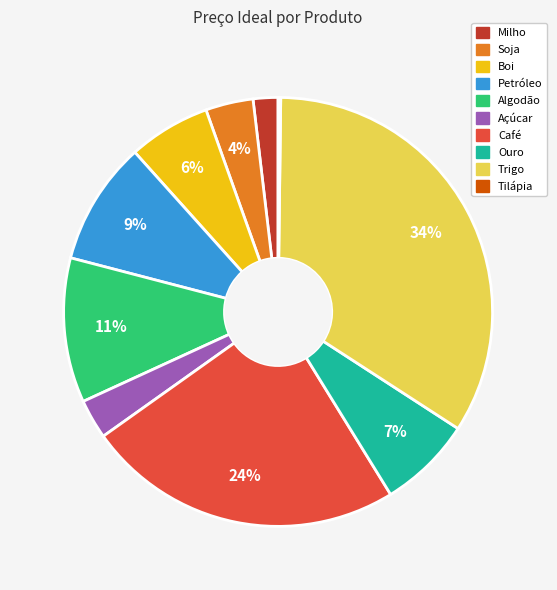

Which has a higher value, Petróleo or Ouro?

Petróleo